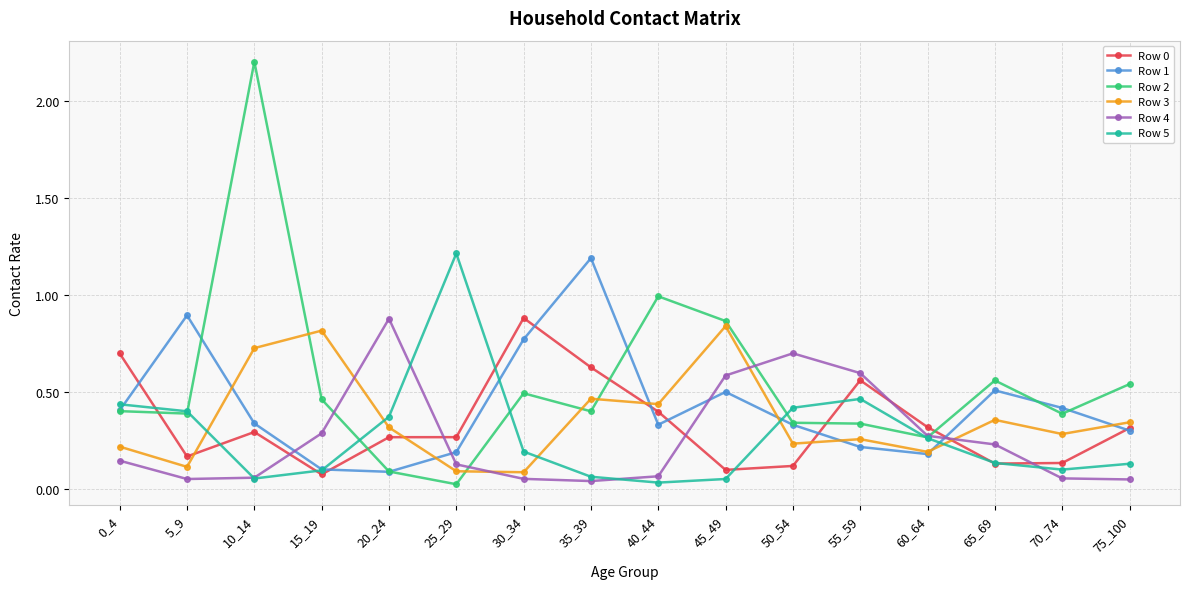

True or false: Row 3 and Row 5 cross at least once.

True